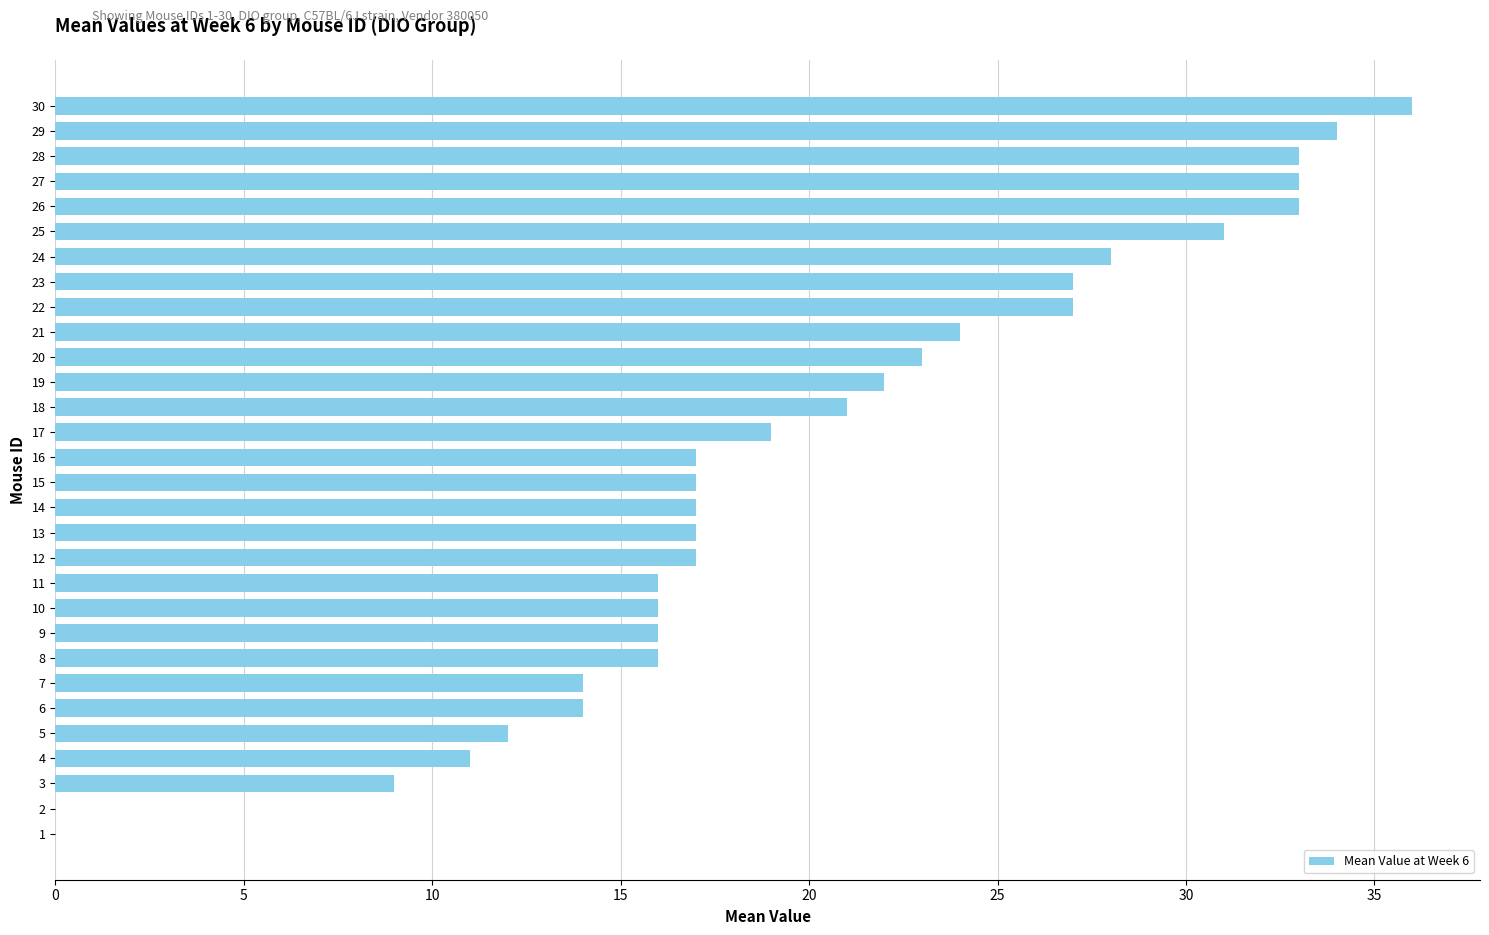

True or false: the data shows 62 at 30.

False